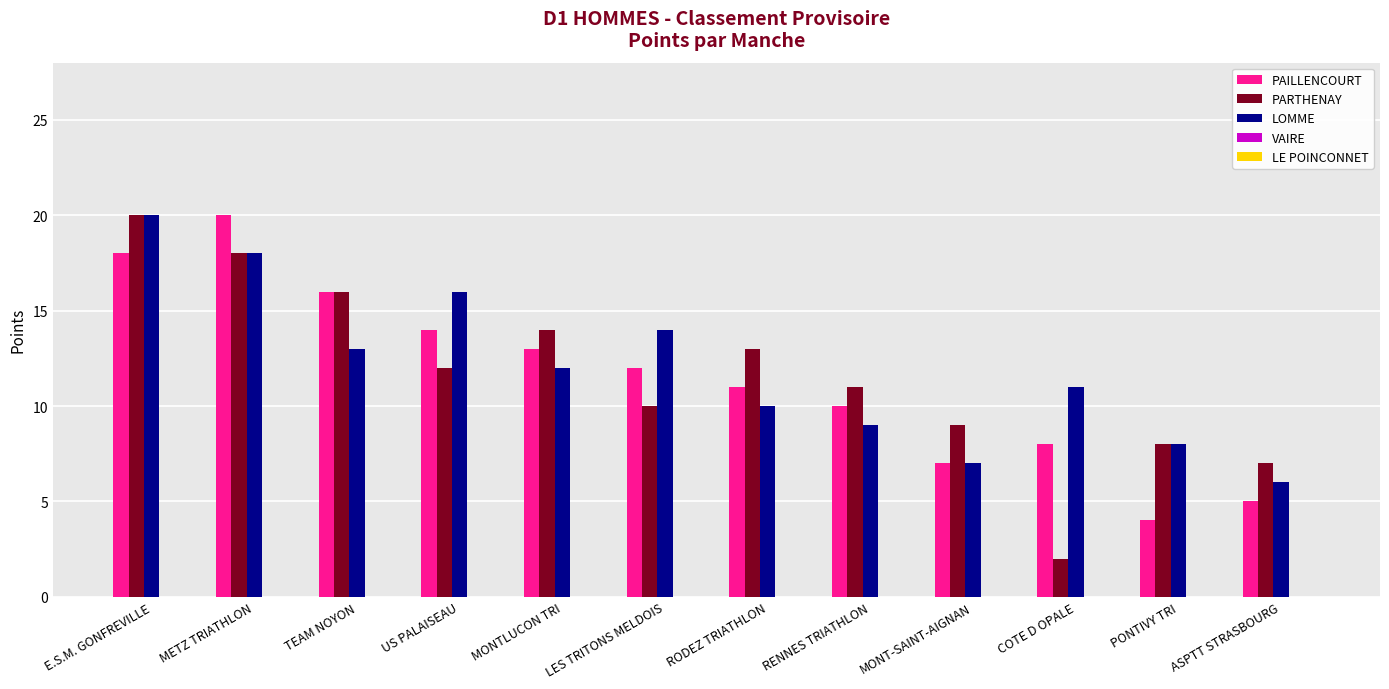

What is the label of the 12th bar from the left?

ASPTT STRASBOURG